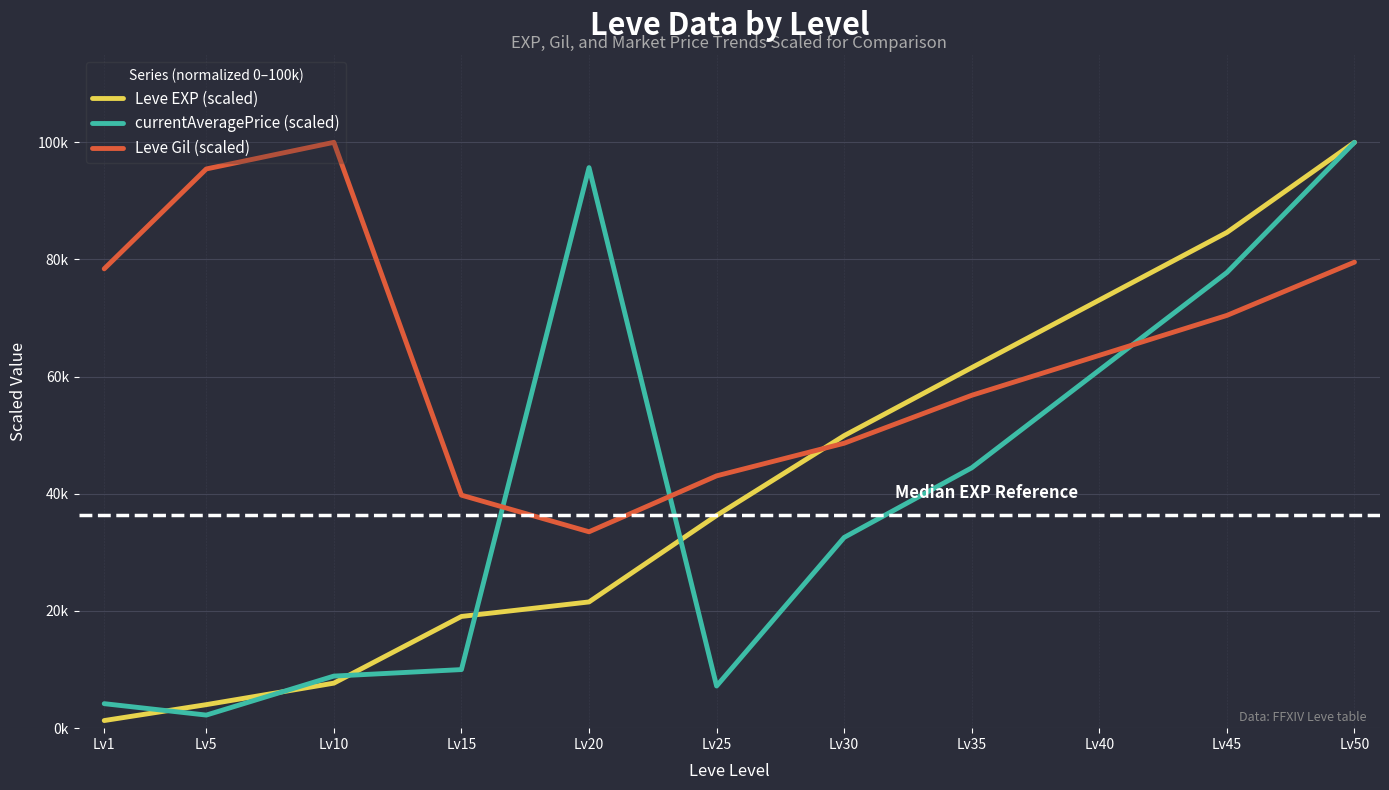

What are all the series names shown in the legend?

Leve EXP (scaled), currentAveragePrice (scaled), Leve Gil (scaled)